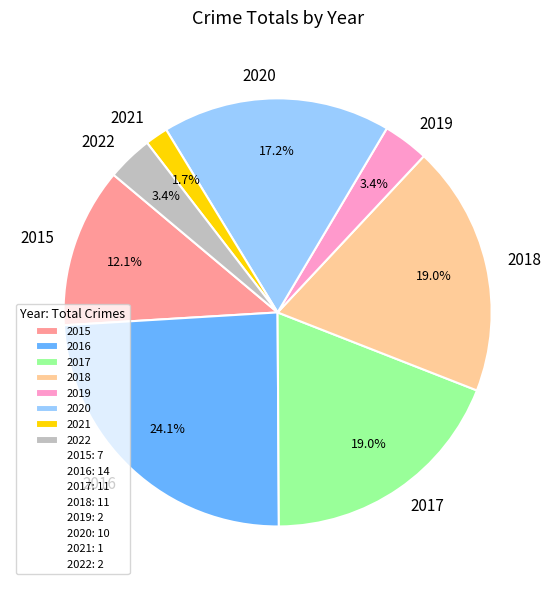

How many slices are in this pie chart?

8